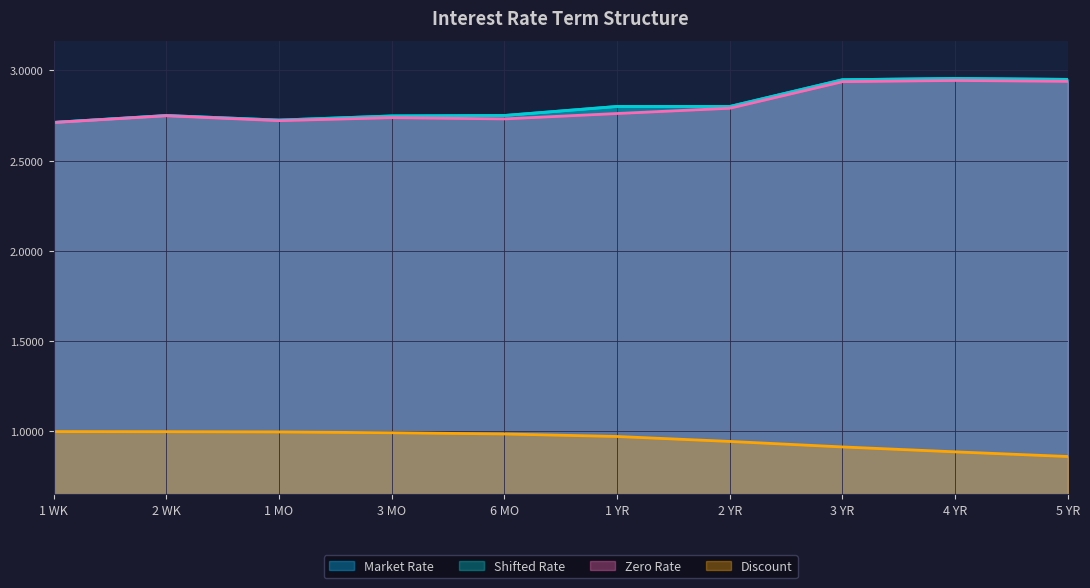

Does the chart display data point markers on the line(s)?

No